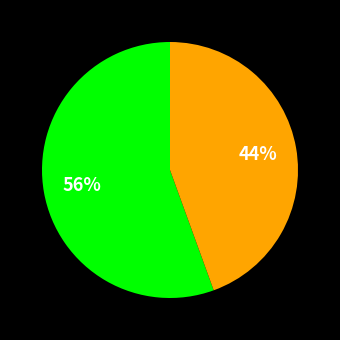

Does any single category account for the majority?

Yes